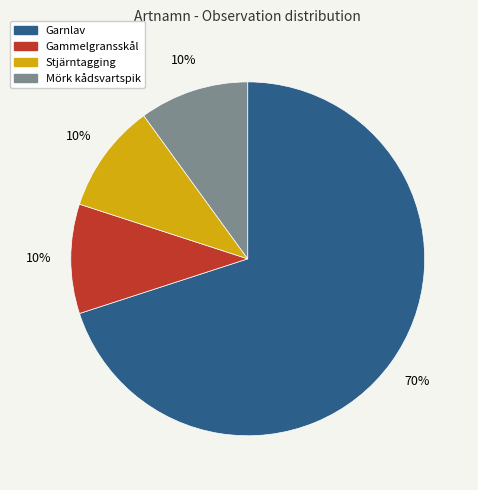

Do Garnlav and Stjärntagging together represent more than half of the pie?

Yes